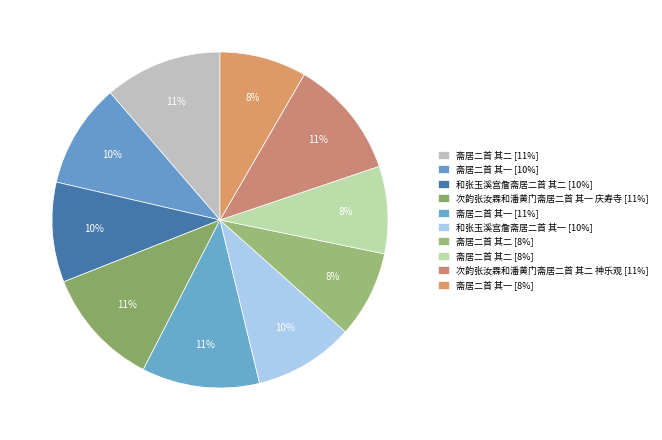

How many slices are in this pie chart?

10